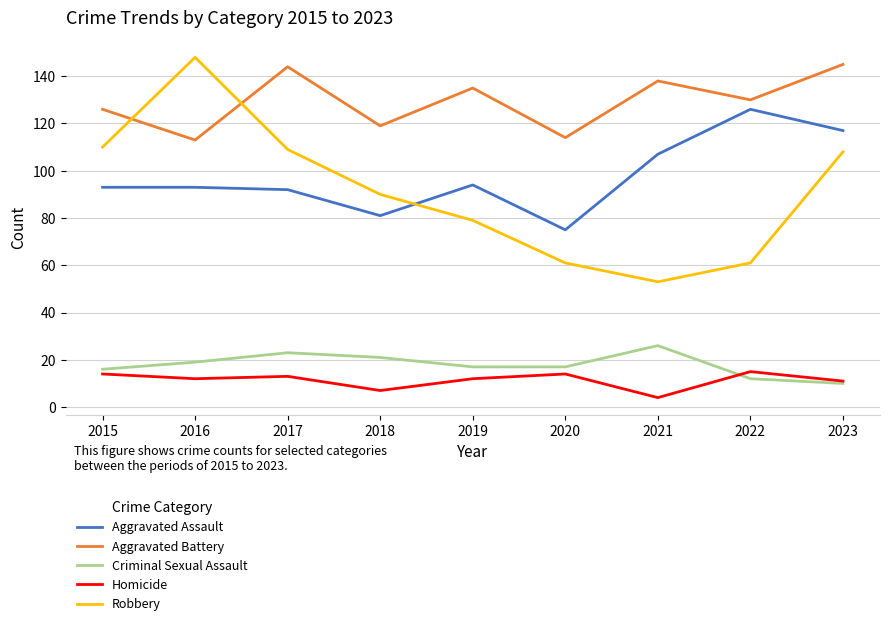

Read the Homicide value at 2022.

15